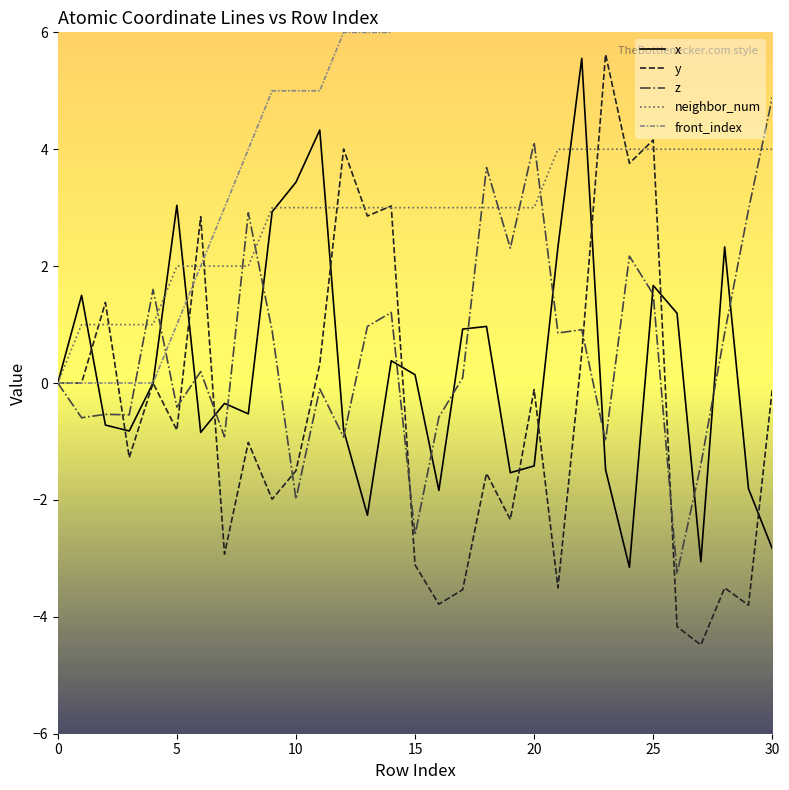

How many values in the x series are below 0?

15